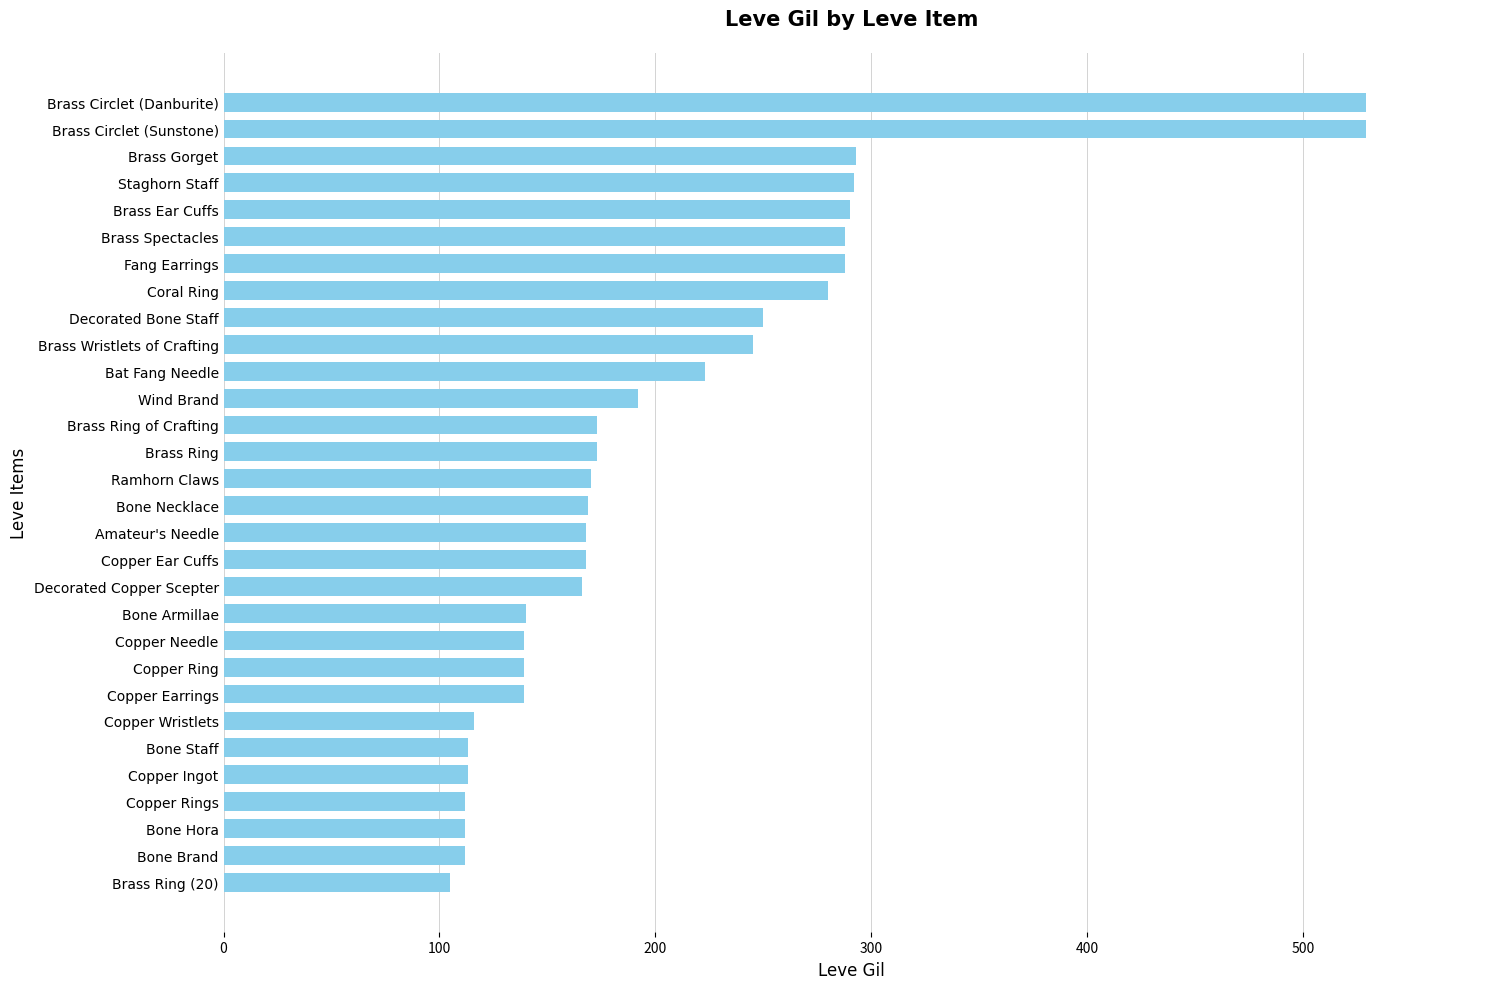

Is it true that the value at Wind Brand is 320?

False